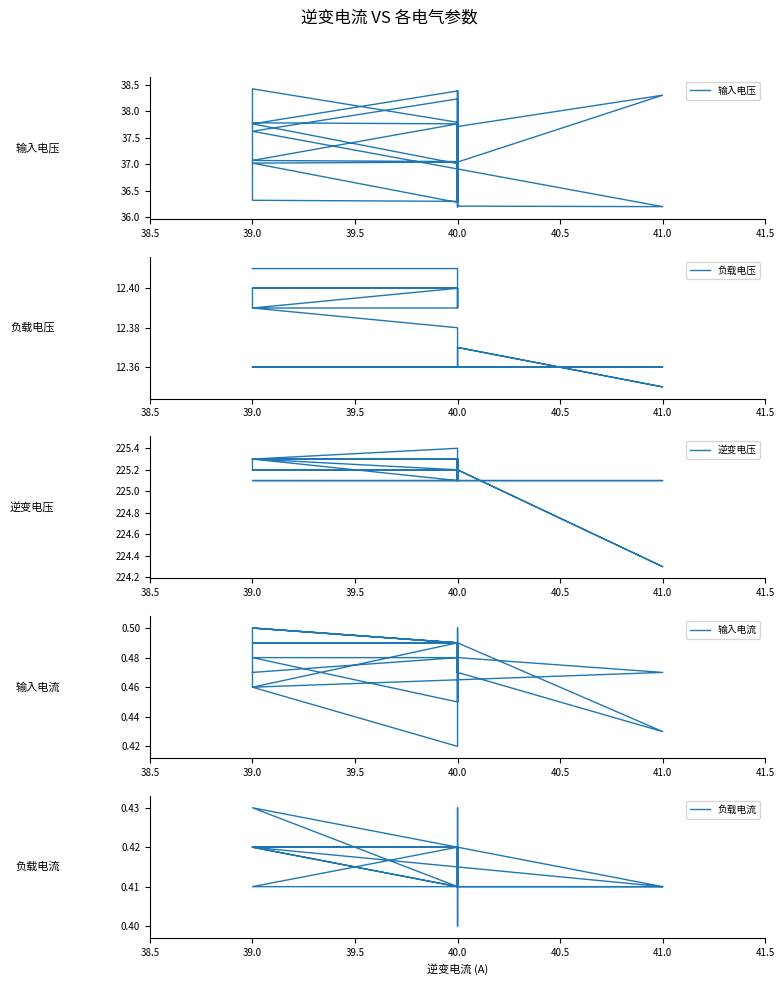

What is the maximum value shown in the chart?

225.4